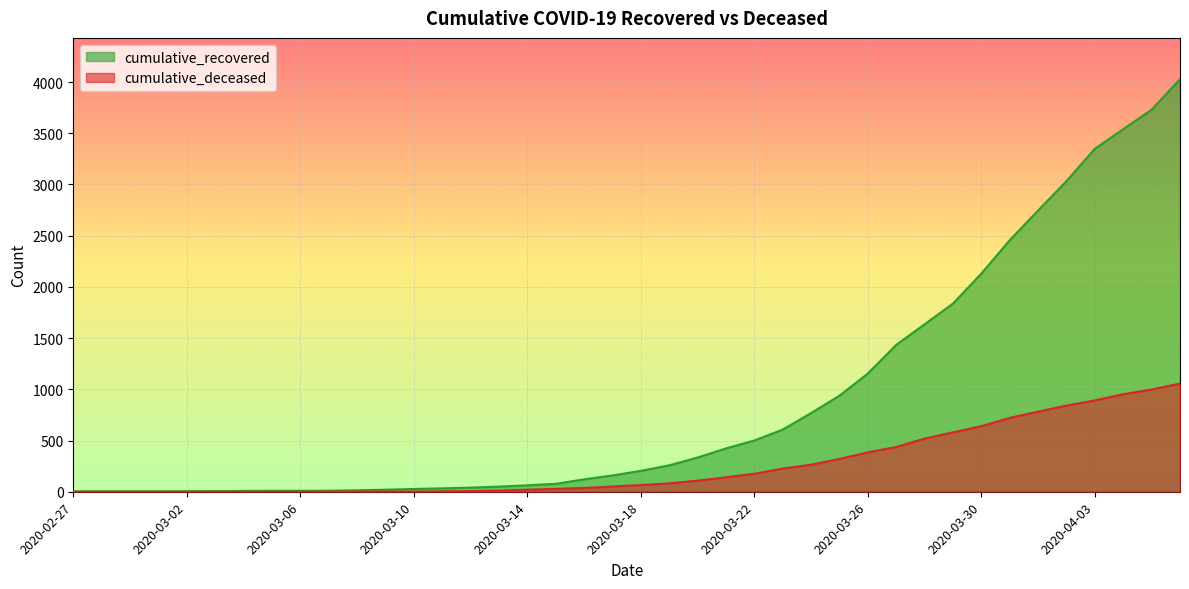

What is the sum of the cumulative_recovered values at 2020-04-06 and 2020-03-26?

5182